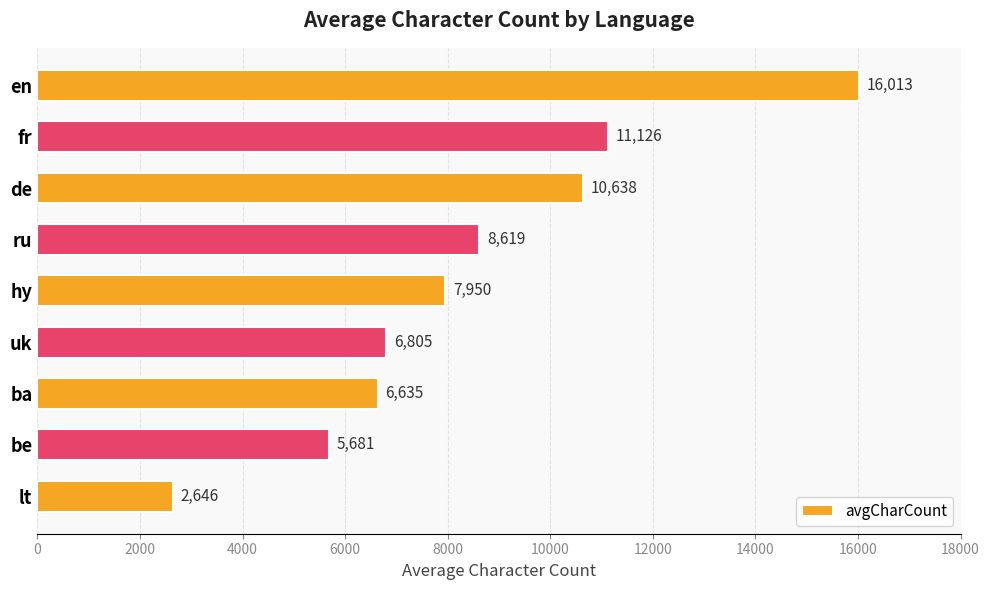

Rank the categories by value from lowest to highest.

lt, be, ba, uk, hy, ru, de, fr, en